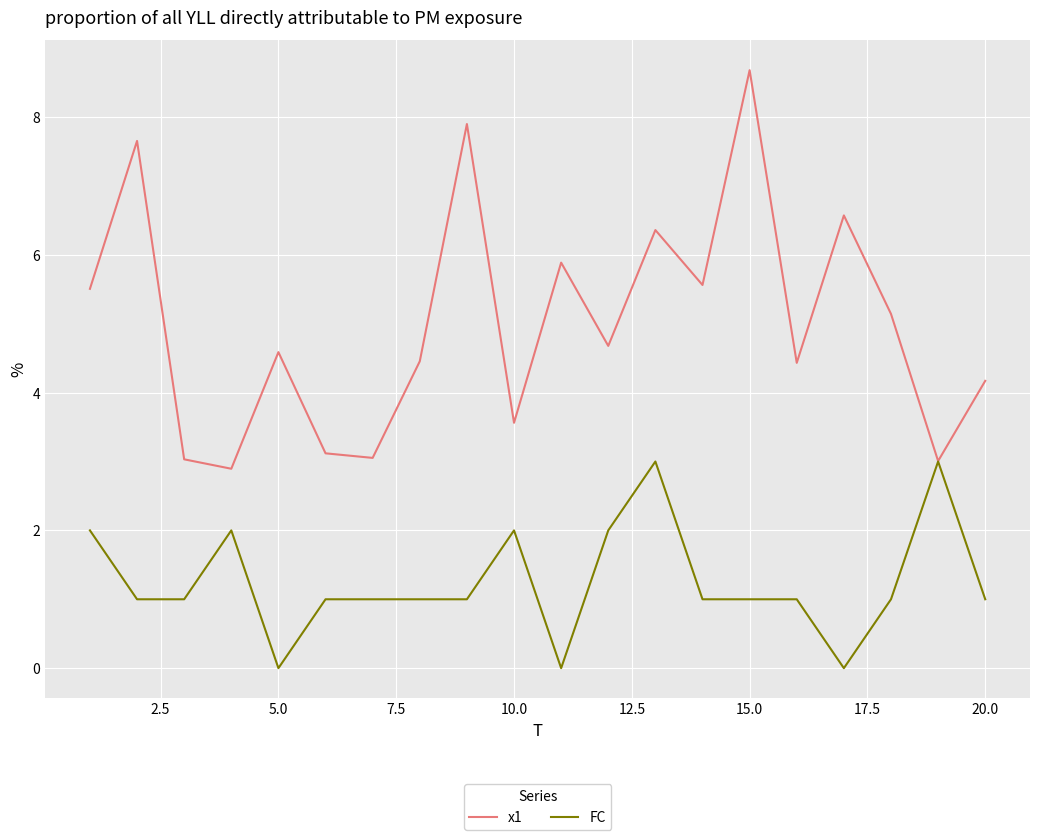

List the series in order of their overall mean, highest first.

x1, FC